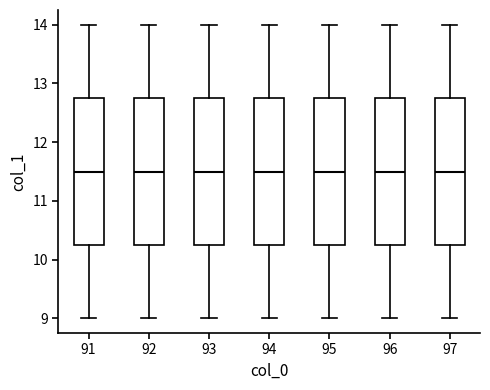

Reading left to right, transcribe this box plot: for each box, give where its median line is, the range the box spans, and where its two whiskers end, as read against the y-axis. The values are not printed on the chart, so give them approximately, as read against the axis.

91: median 11.5, box 10.3 to 12.8, whiskers 9.0 to 14.0
92: median 11.5, box 10.3 to 12.8, whiskers 9.0 to 14.0
93: median 11.5, box 10.3 to 12.8, whiskers 9.0 to 14.0
94: median 11.5, box 10.3 to 12.8, whiskers 9.0 to 14.0
95: median 11.5, box 10.3 to 12.8, whiskers 9.0 to 14.0
96: median 11.5, box 10.3 to 12.8, whiskers 9.0 to 14.0
97: median 11.5, box 10.3 to 12.8, whiskers 9.0 to 14.0